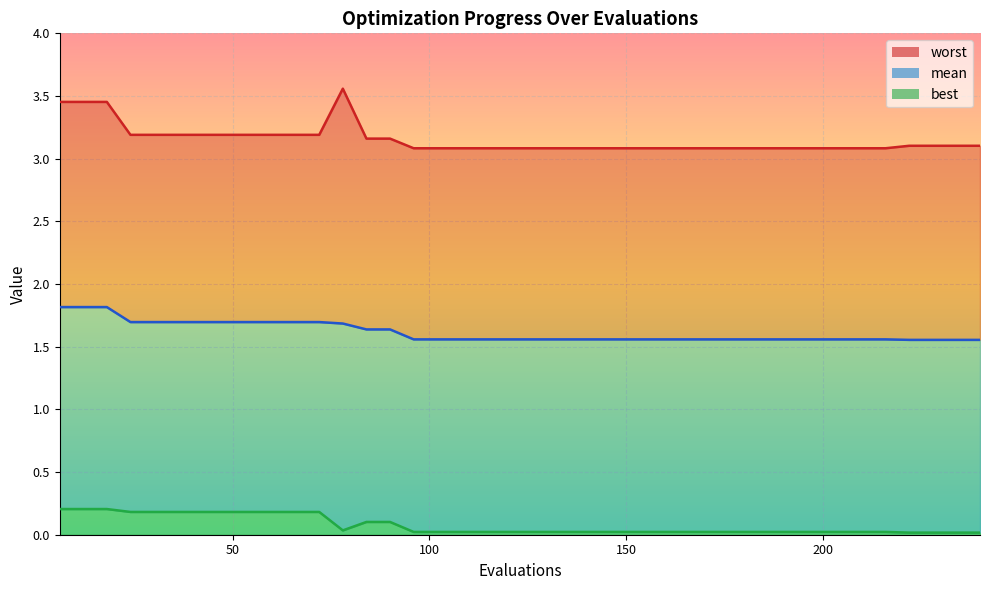

True or false: best and worst cross at least once.

False